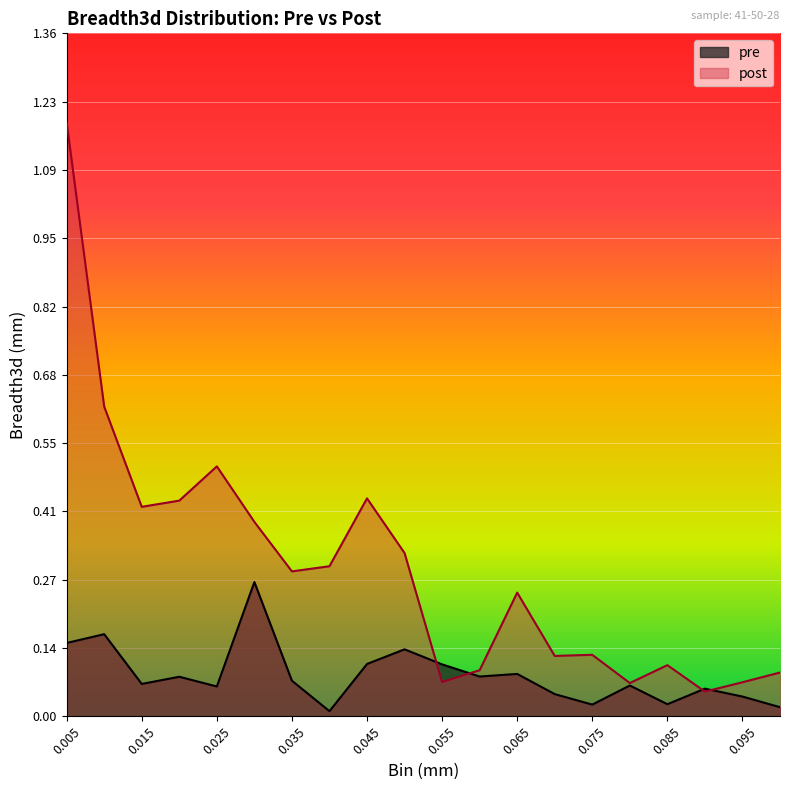

The pre series shows 0.2 at 0.01. True or false?

True